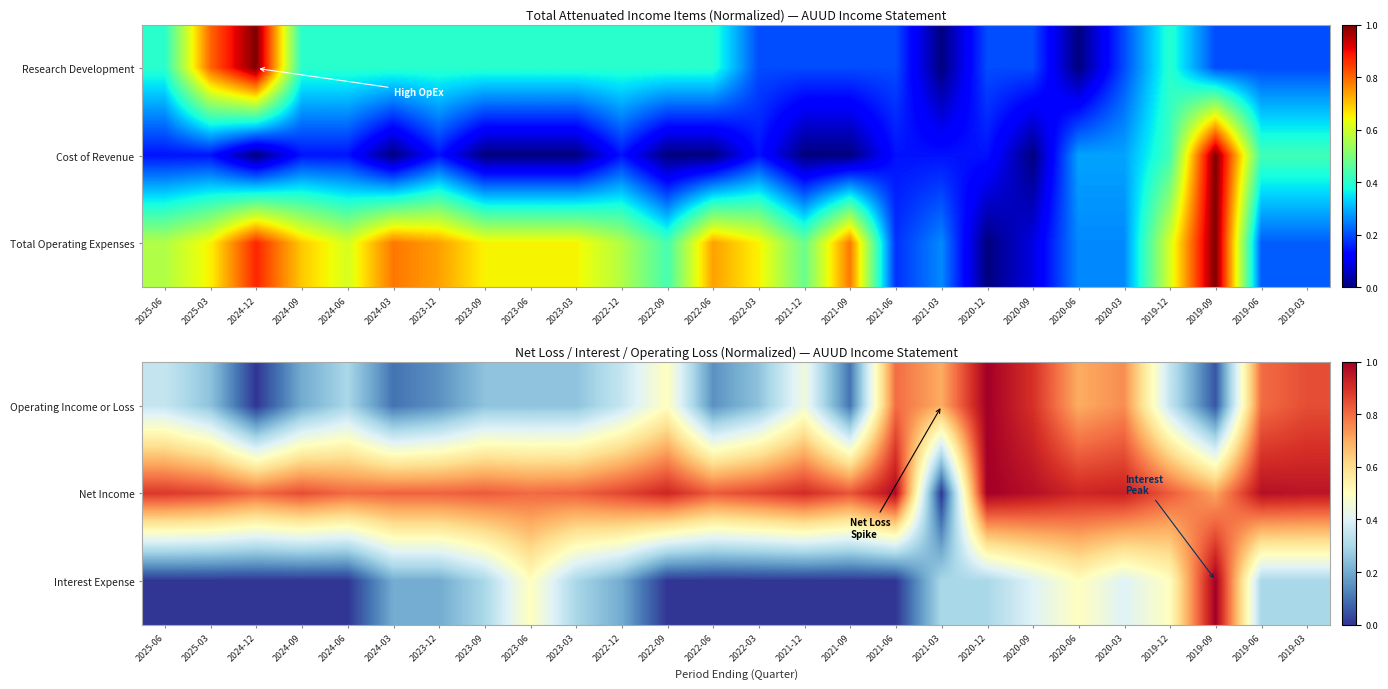

Between 2019-12 and 2020-09, which is larger?

2020-09